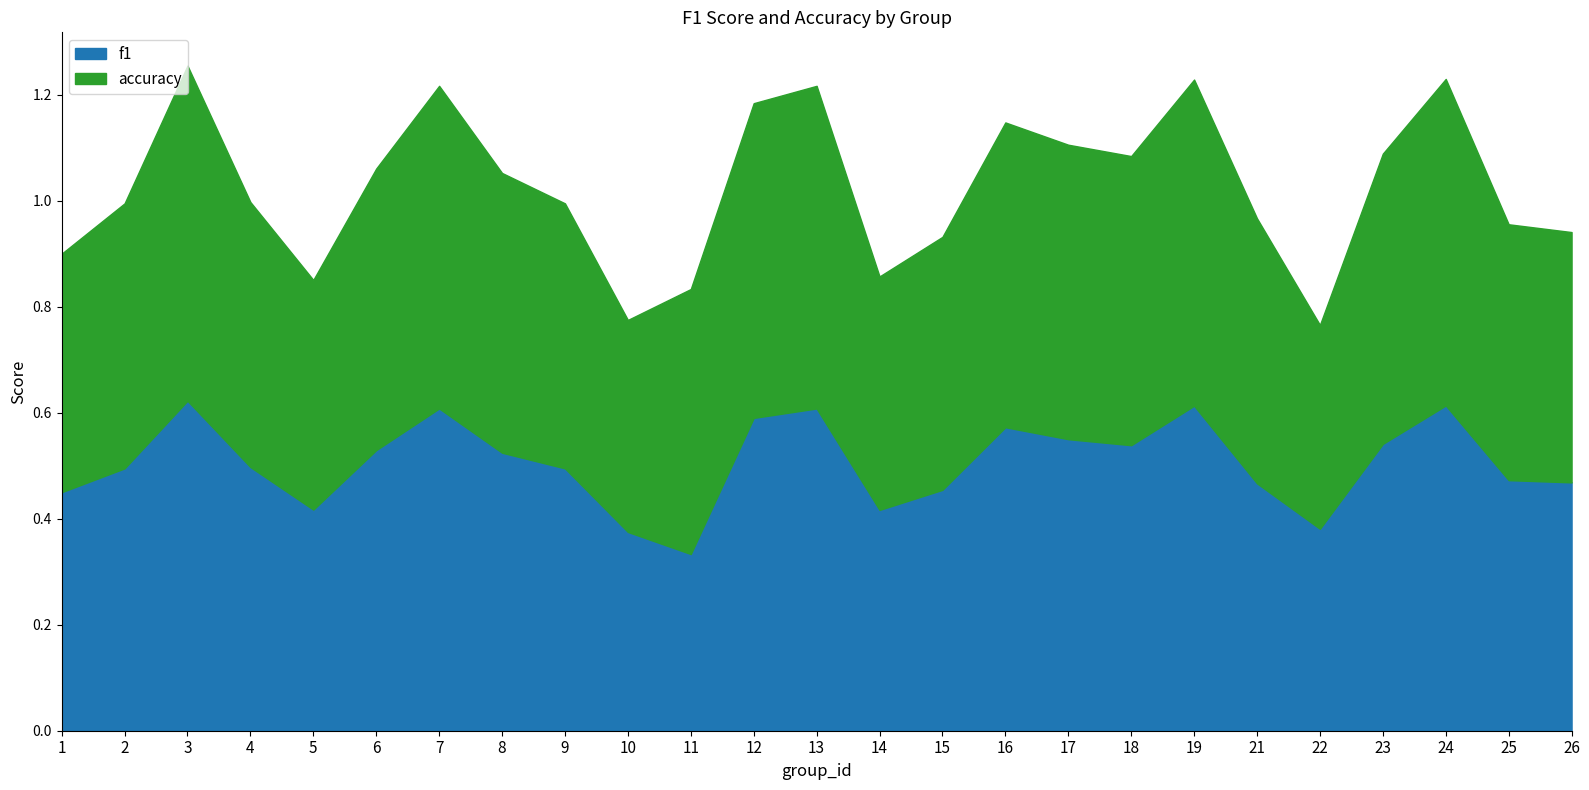

Where is the first local minimum for accuracy?

5